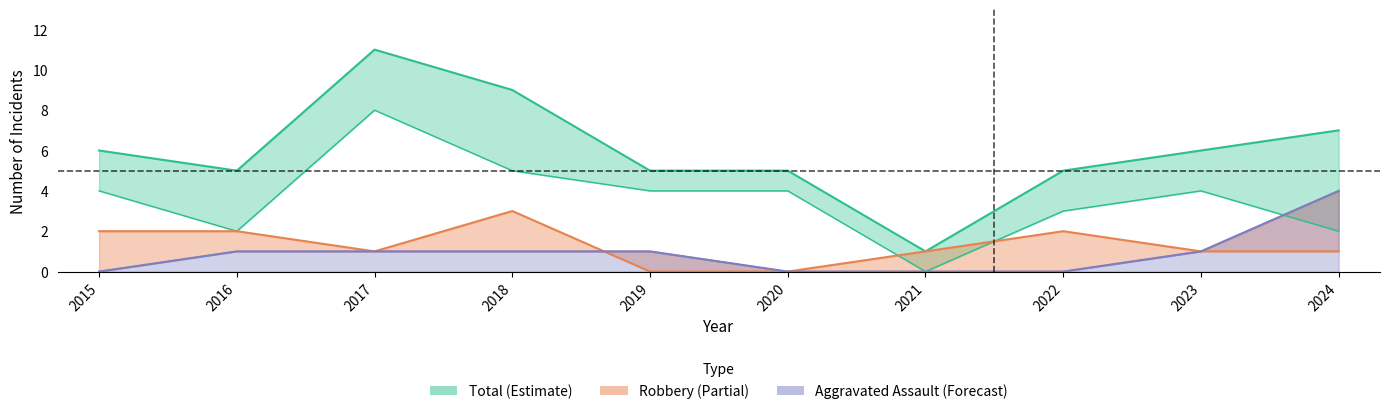

True or false: the data has more than 2 interior local peaks.

False